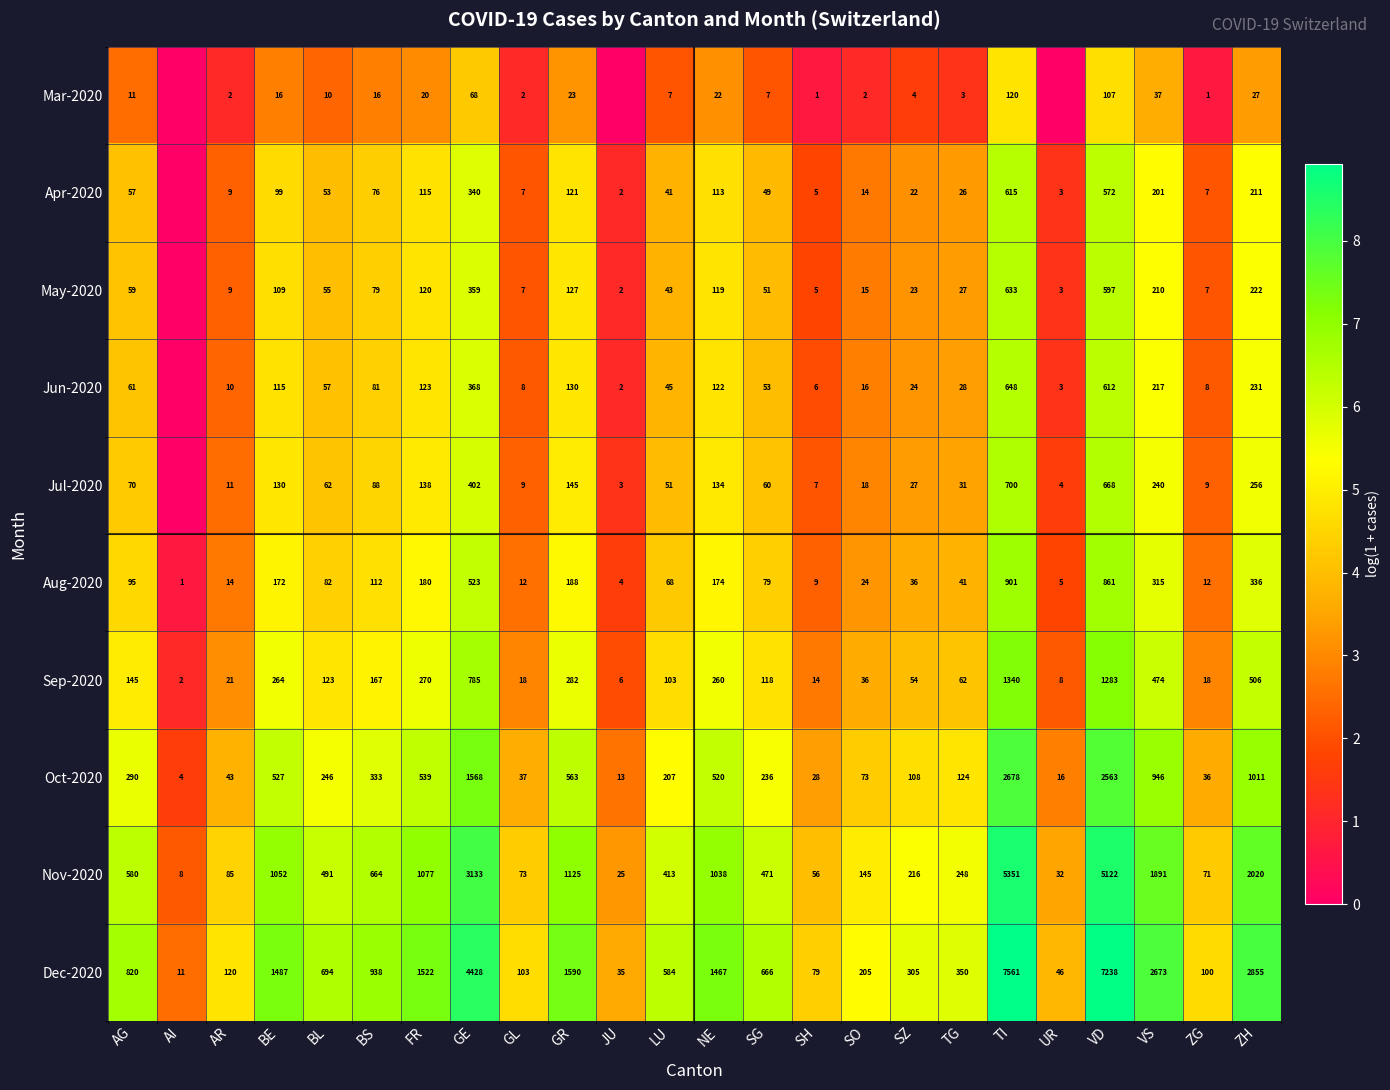

At which category does the chart reach its peak across all series?

TI